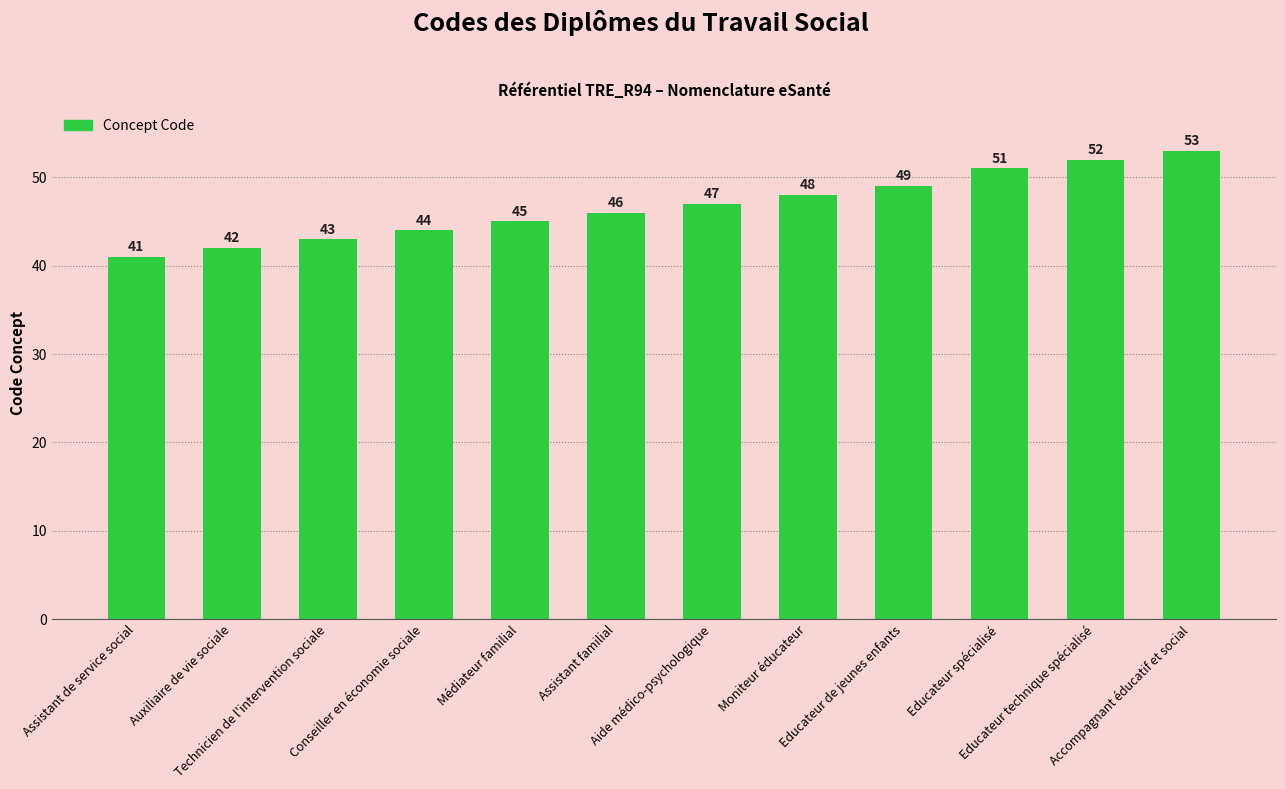

Between Moniteur éducateur and Educateur de jeunes enfants, which is larger?

Educateur de jeunes enfants